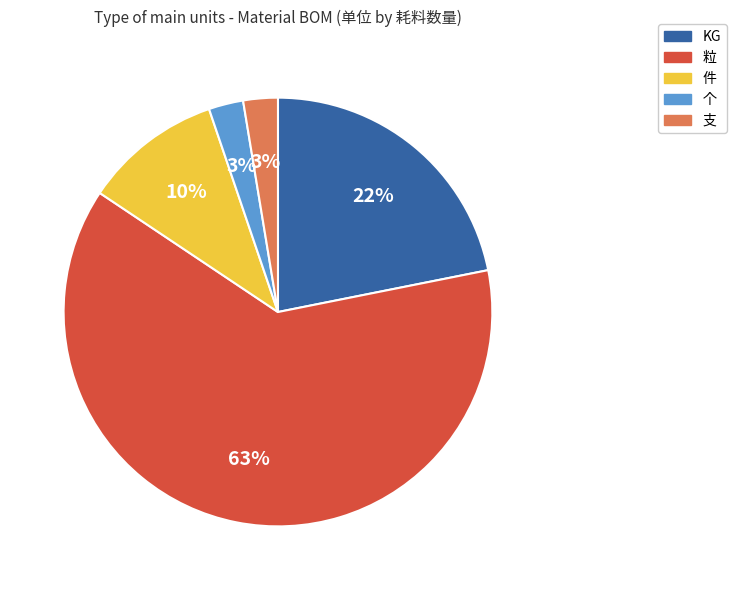

Which has a higher value, 支 or KG?

KG